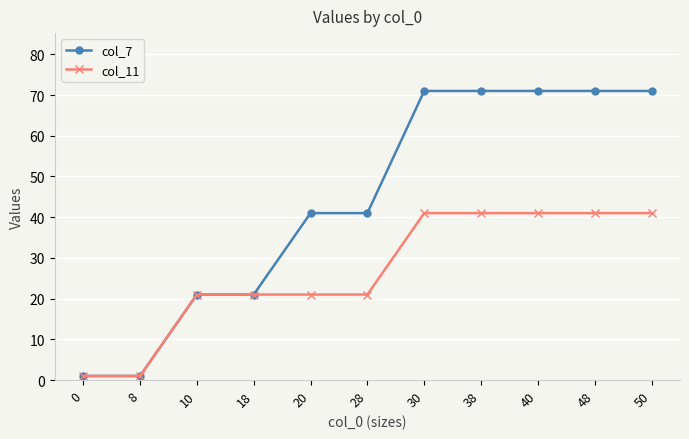

What is the value of the col_11 point at the 4th from the left?

21